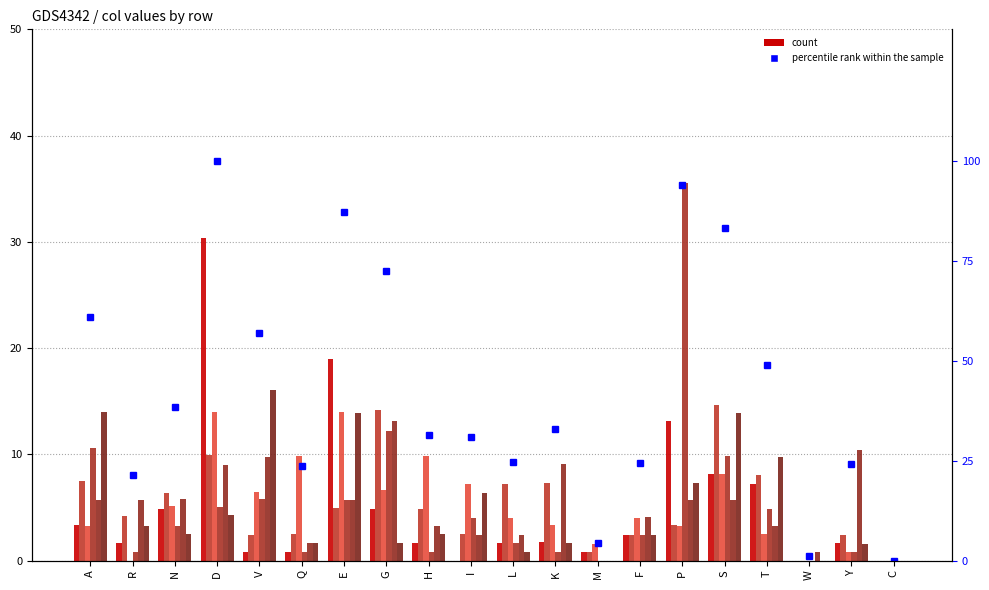

At how many categories does at least one series exceed 29?

2